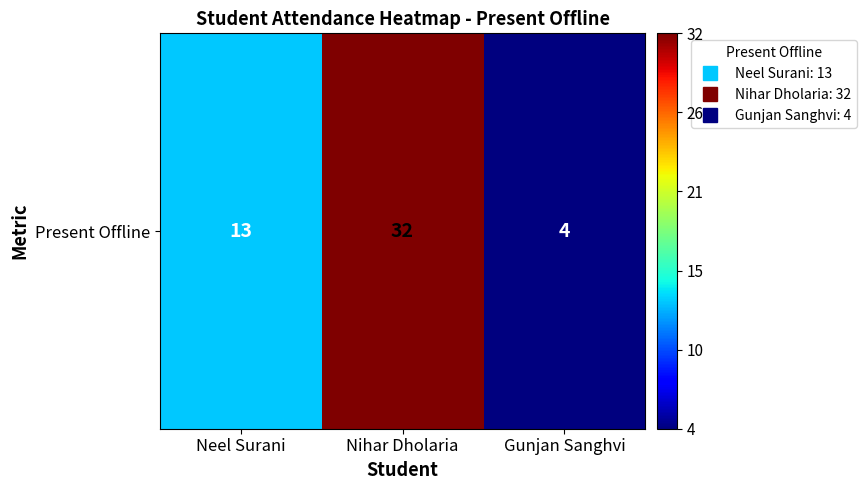

List the labels in order of value, smallest first.

Gunjan Sanghvi, Neel Surani, Nihar Dholaria